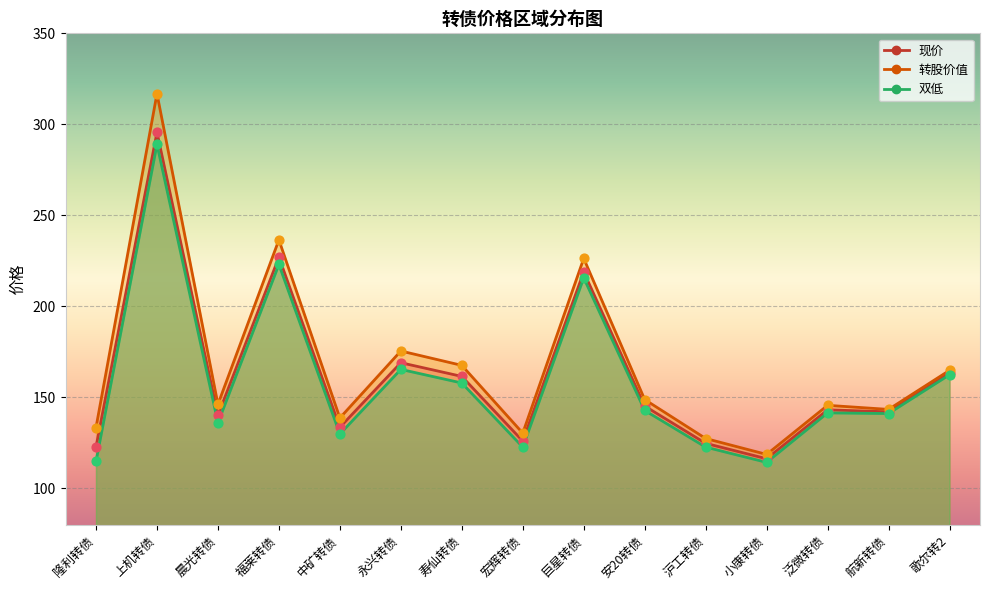

Which series has the widest spread of Y values?

转股价值